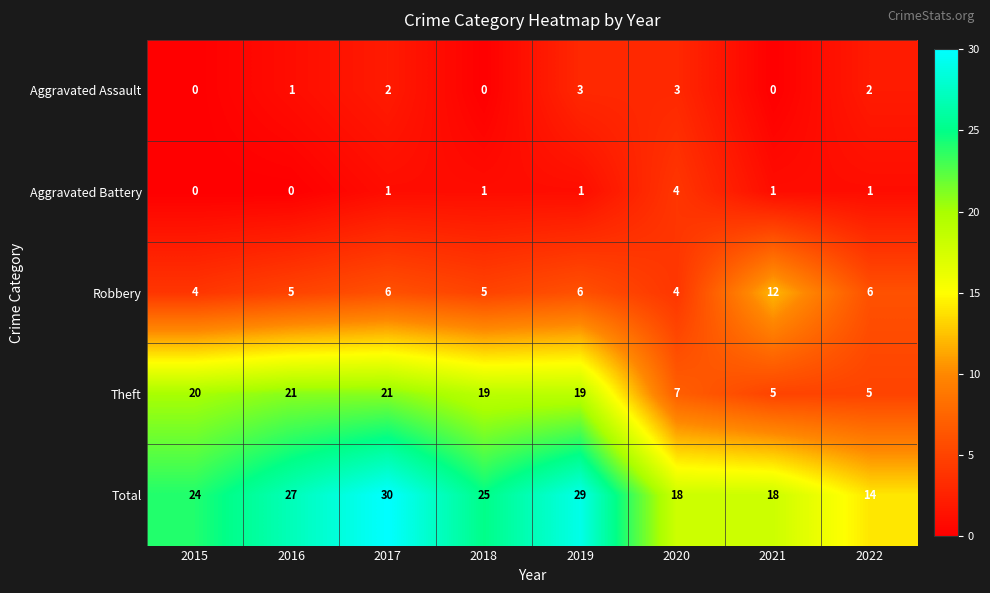

Which series changed the most between 2018 and 2019?

Total